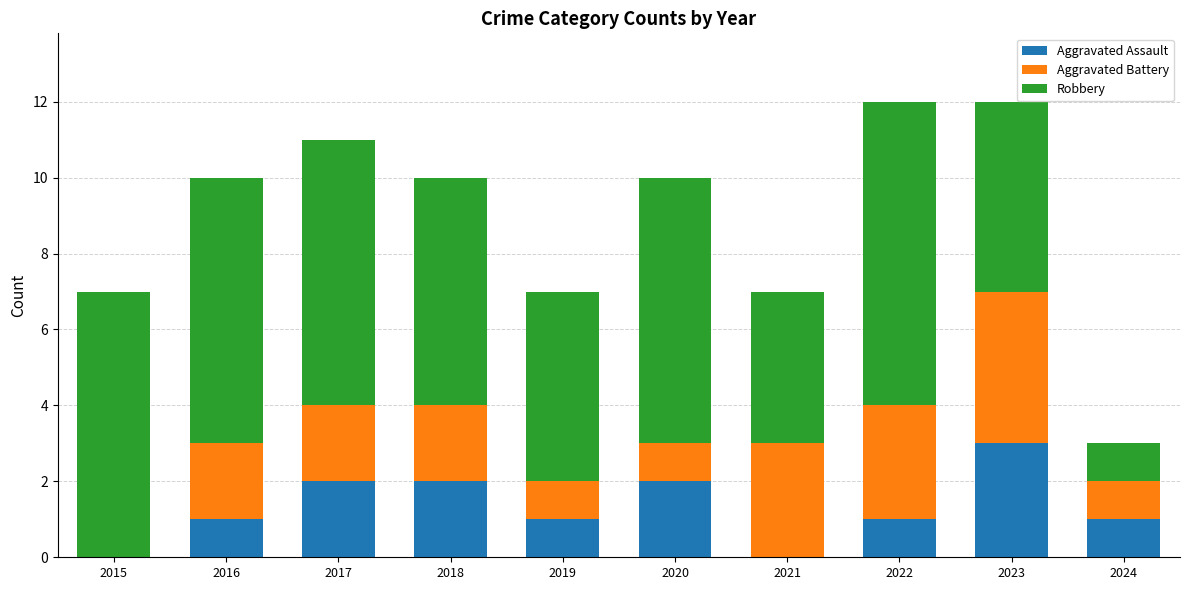

What is the total value across all series at 2024?

3